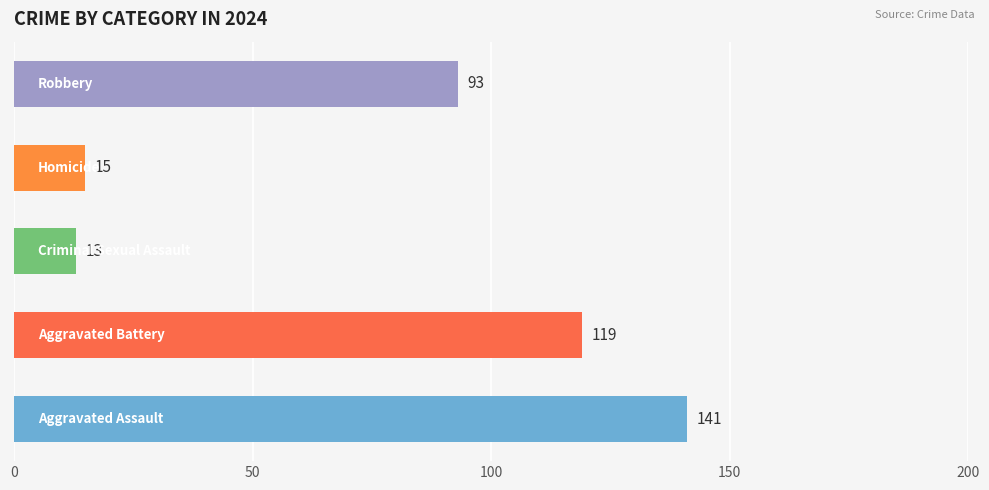

What is the smallest value displayed?

13